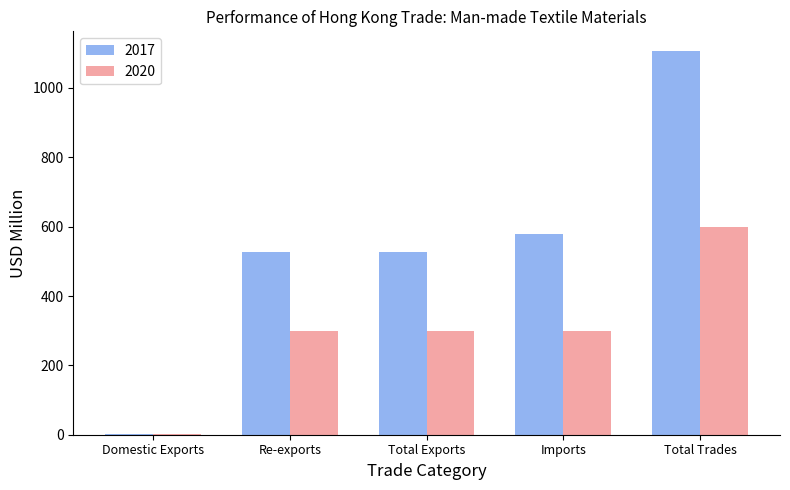

What is the greatest value displayed?

1108.0